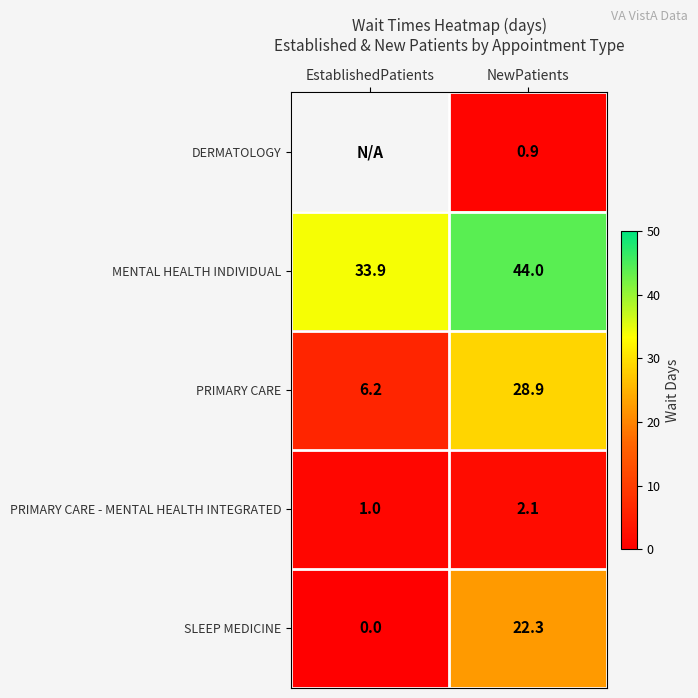

What is the difference between the MENTAL HEALTH INDIVIDUAL values at EstablishedPatients and NewPatients?

10.1